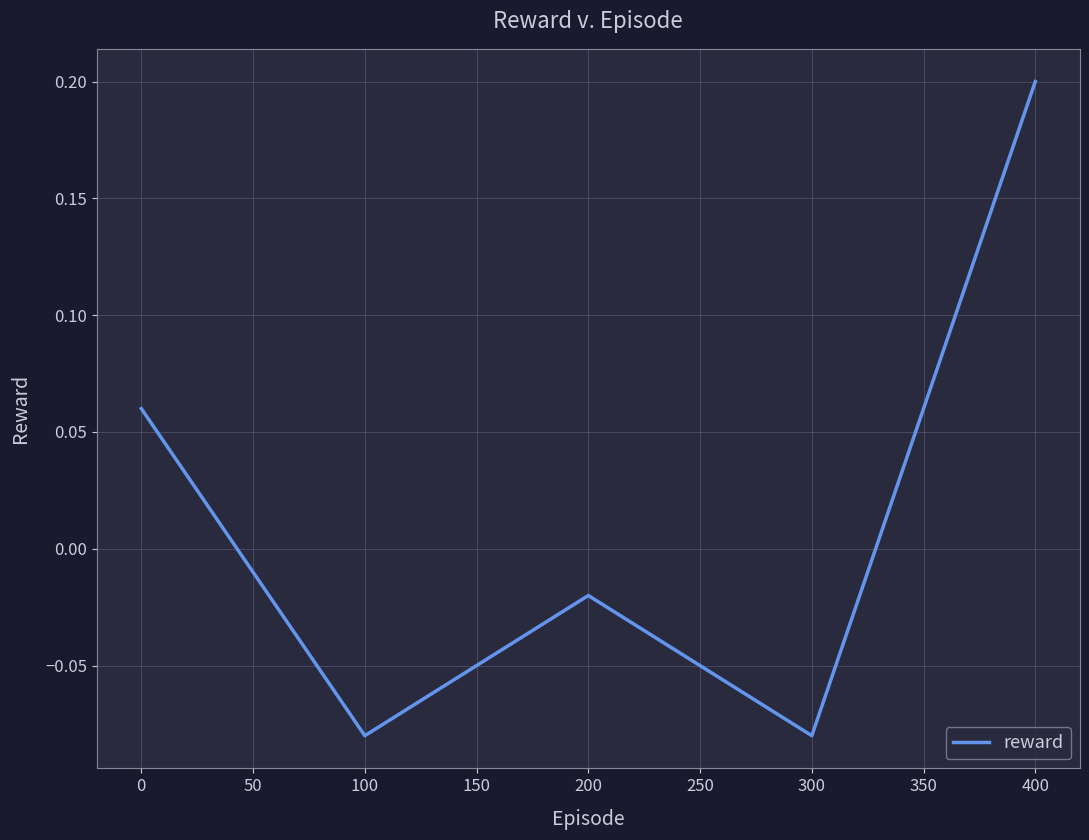

Where is the first local minimum?

100